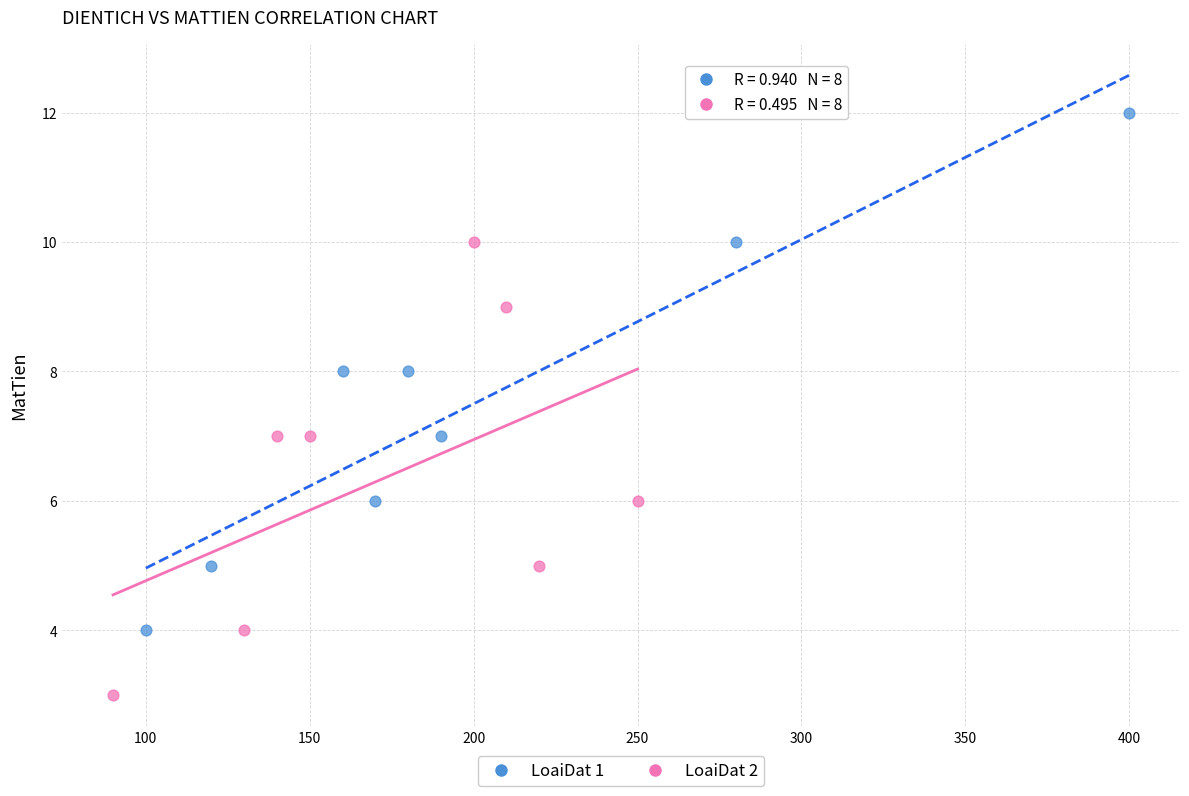

Which series has the widest spread of Y values?

LoaiDat 1